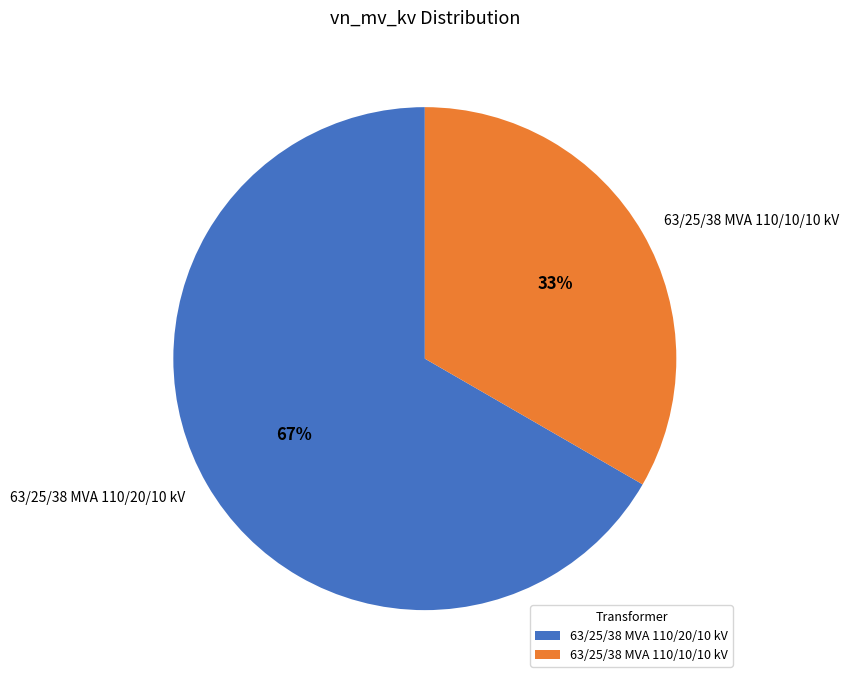

Which category has the biggest portion of the pie?

63/25/38 MVA 110/20/10 kV